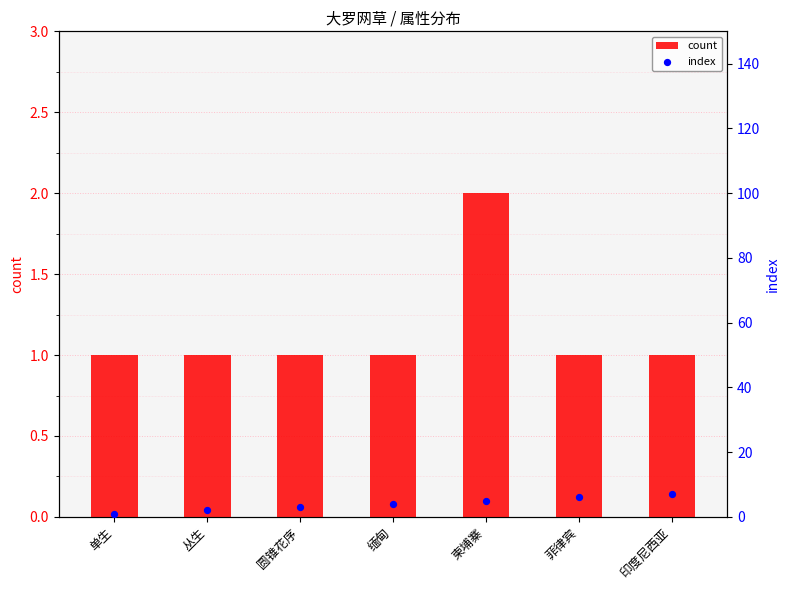

At how many categories does at least one series exceed 1?

6